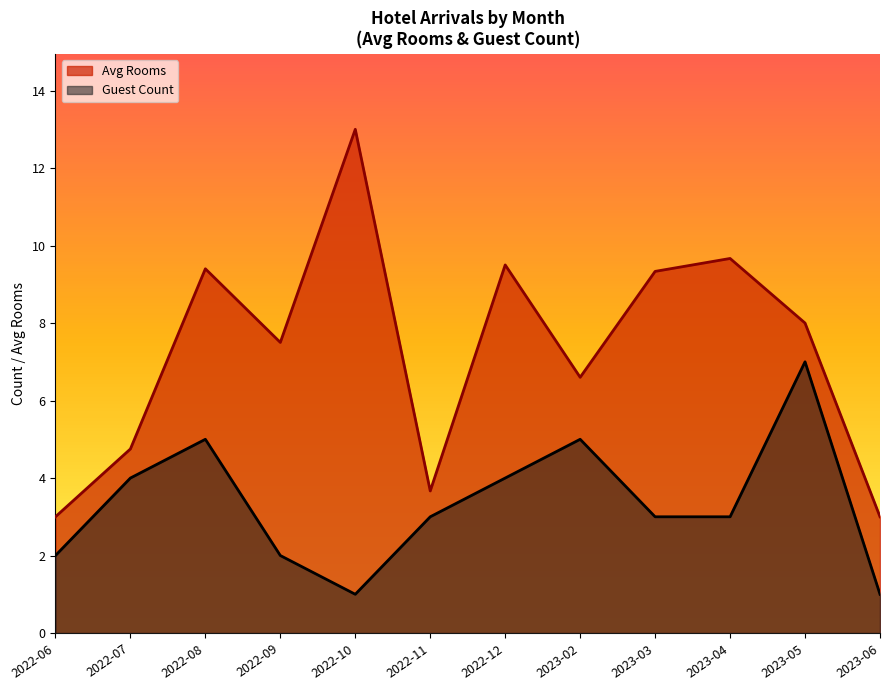

The count series shows 1 at 21. True or false?

False